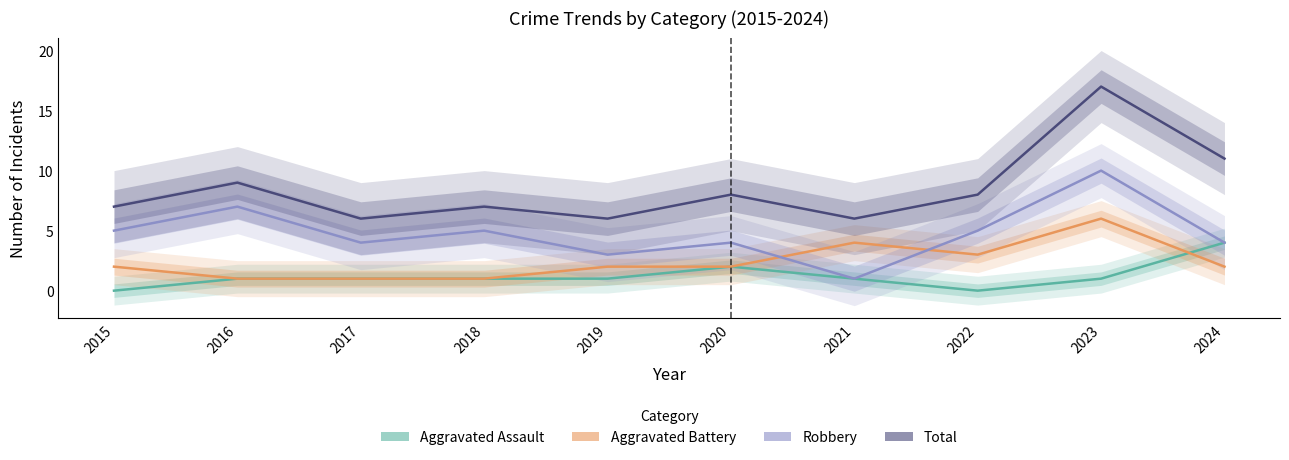

Reading left to right, transcribe all the data shown in this chart.

Aggravated Assault: 0	1	1	1	1	2	1	0	1	4
Aggravated Battery: 2	1	1	1	2	2	4	3	6	2
Robbery: 5	7	4	5	3	4	1	5	10	4
Total: 7	9	6	7	6	8	6	8	17	11